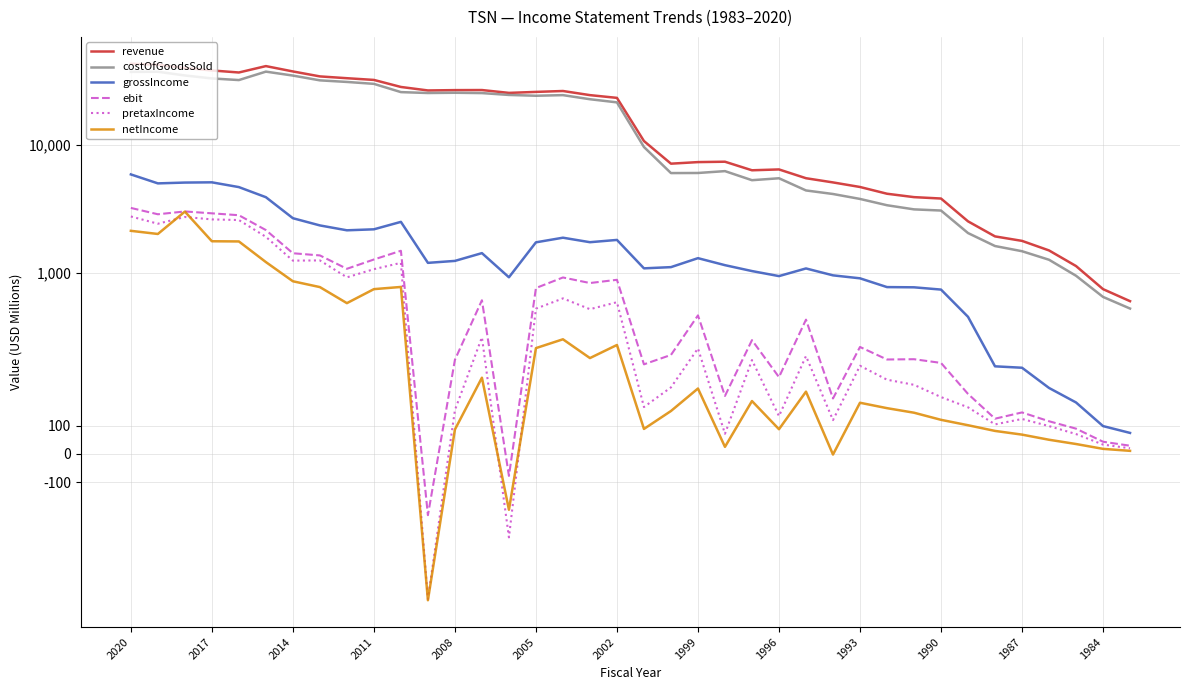

What is the difference between the maximum and second lowest values in the ebit series?

3307